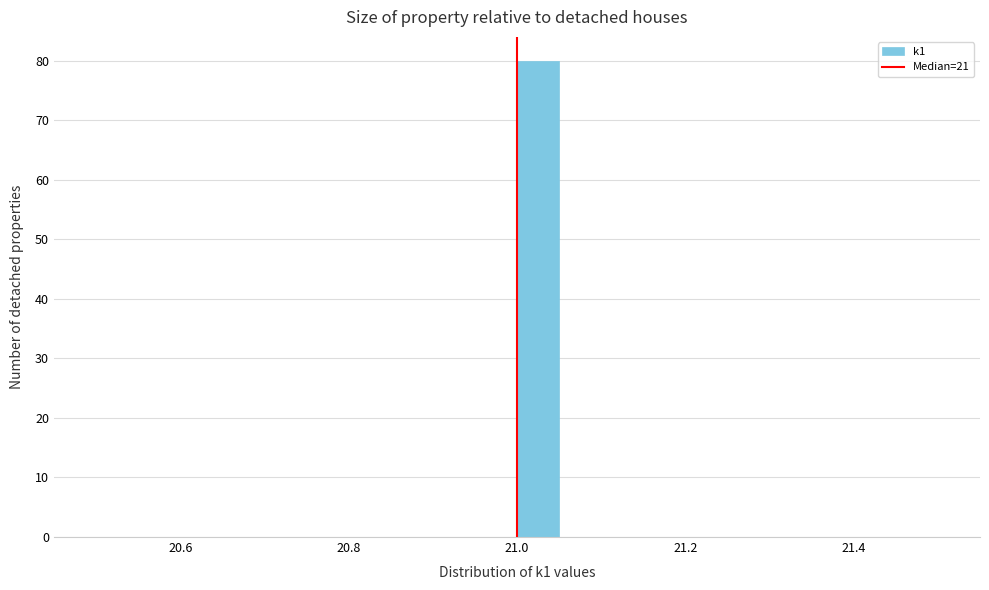

Around what value on the x-axis is the tallest bar? Give the approximate position of its centre, as read against the axis.

21.02